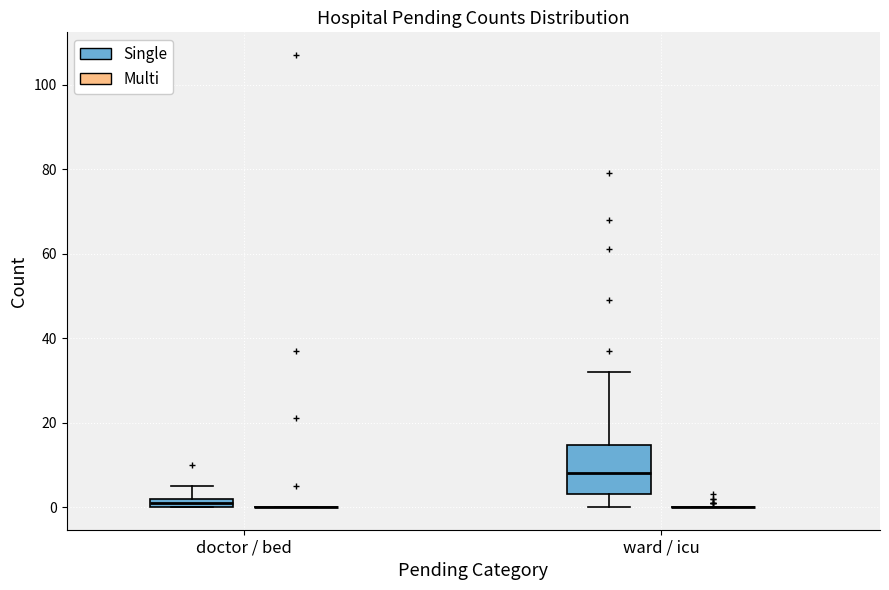

Which box is the tallest, from its lower edge to its upper edge?

ward / icu (Single)